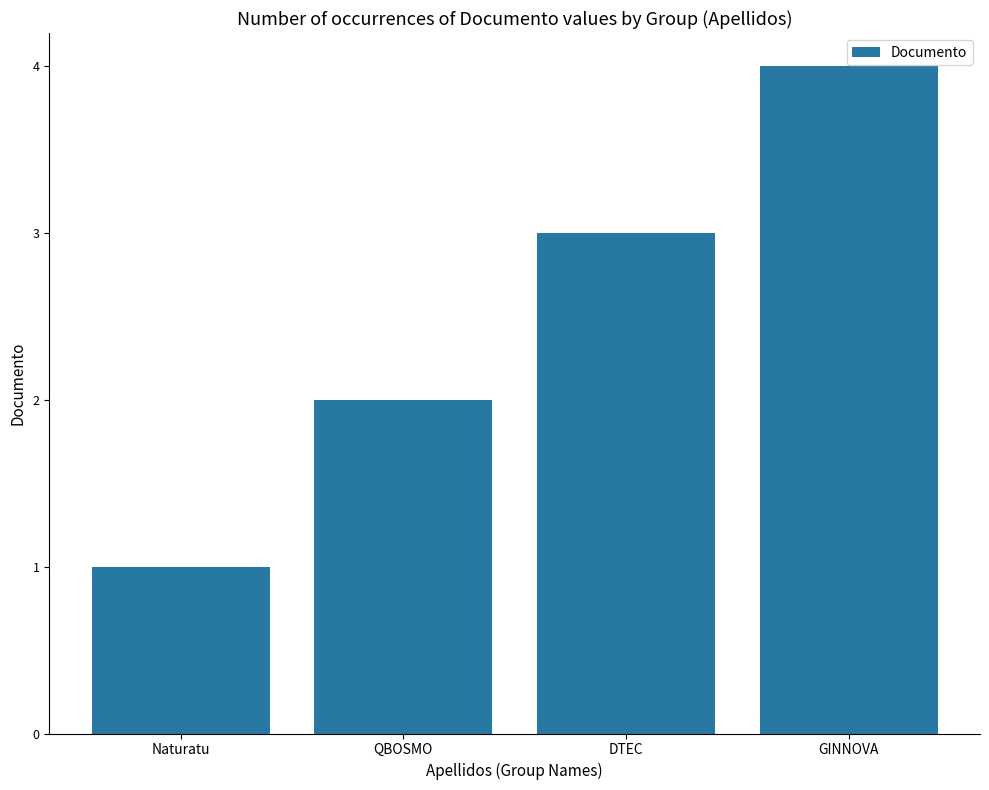

What is the difference between the maximum and minimum values?

3